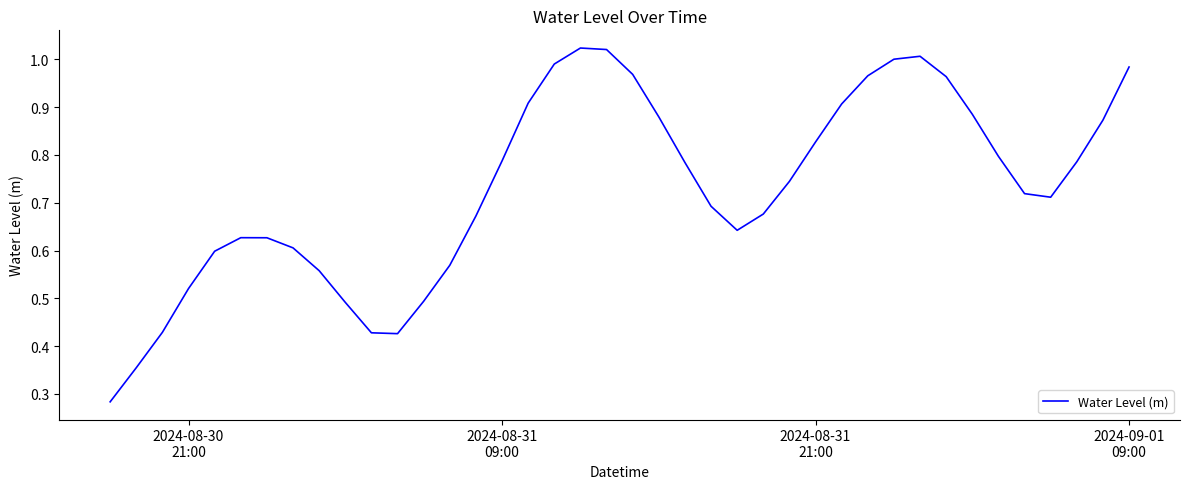

Reading left to right, what are all the values shown in this chart?

0.3	0.4	0.4	0.5	0.6	0.6	0.6	0.6	0.6	0.5	0.4	0.4	0.5	0.6	0.7	0.8	0.9	1.0	1.0	1.0	1.0	0.9	0.8	0.7	0.6	0.7	0.7	0.8	0.9	1.0	1.0	1.0	1.0	0.9	0.8	0.7	0.7	0.8	0.9	1.0